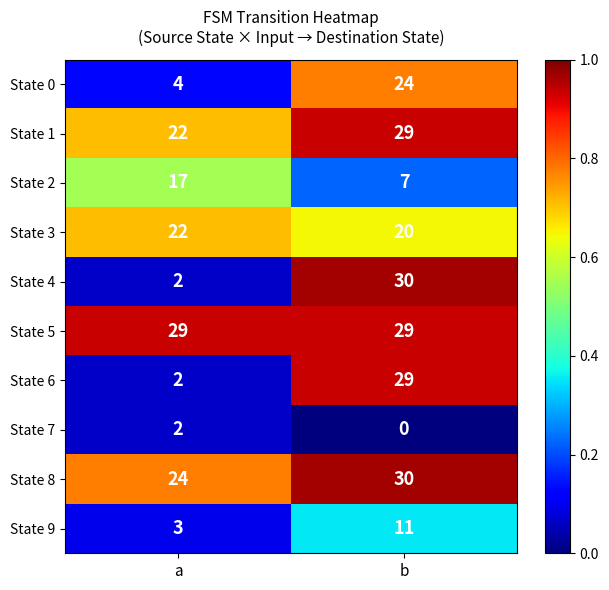

What is the total value across all series at b?

209